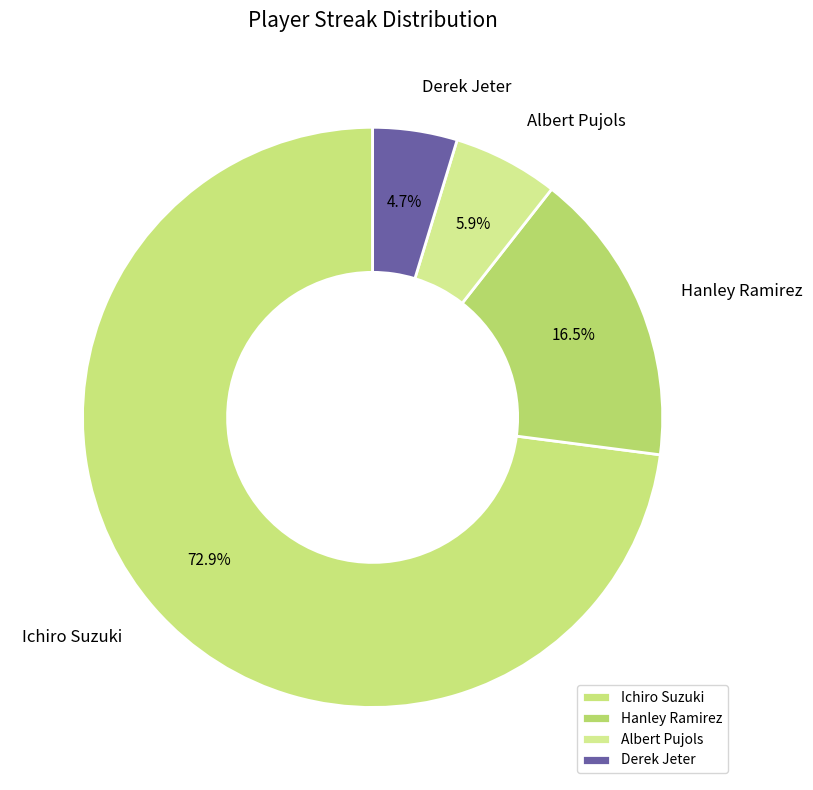

Approximately how many times larger is the value at Albert Pujols compared to Derek Jeter?

1.3